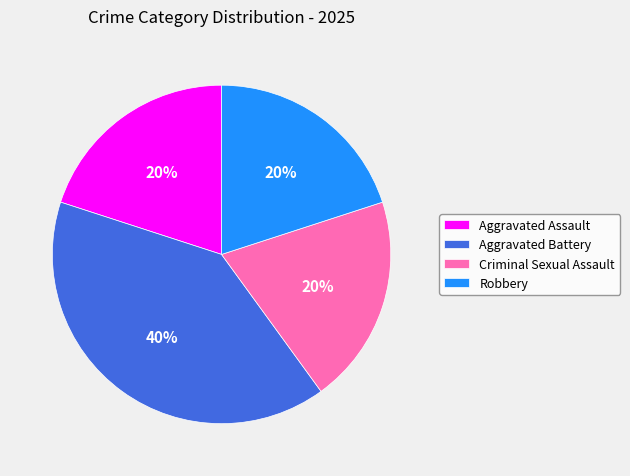

Approximately how many times larger is the value at Robbery compared to Aggravated Assault?

1.0